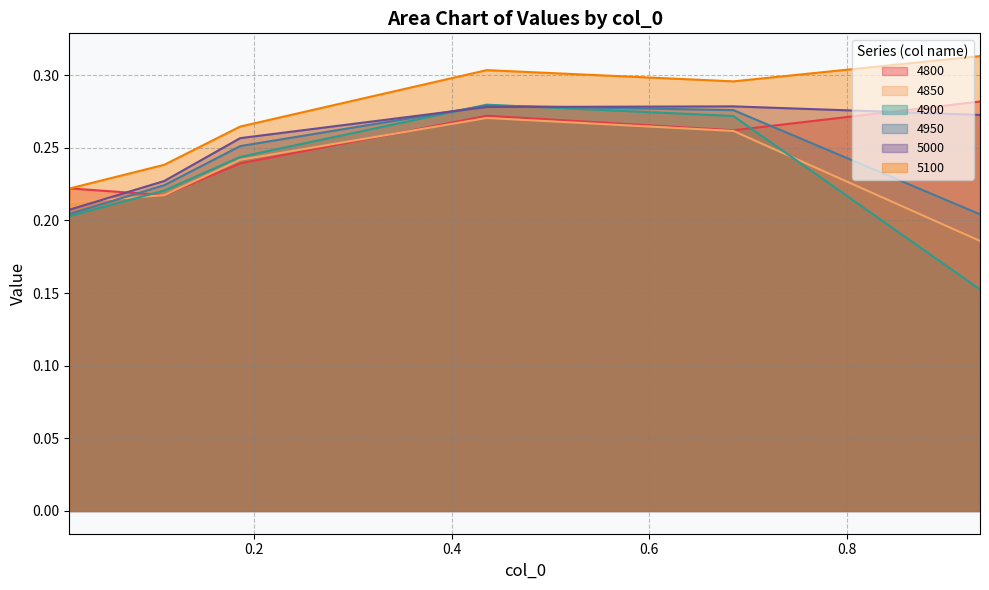

Which series has the largest total across all categories?

5100